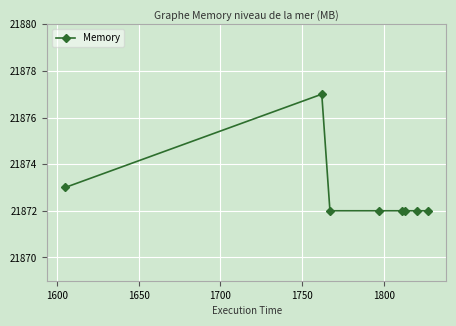

What is the smallest value displayed?

21872